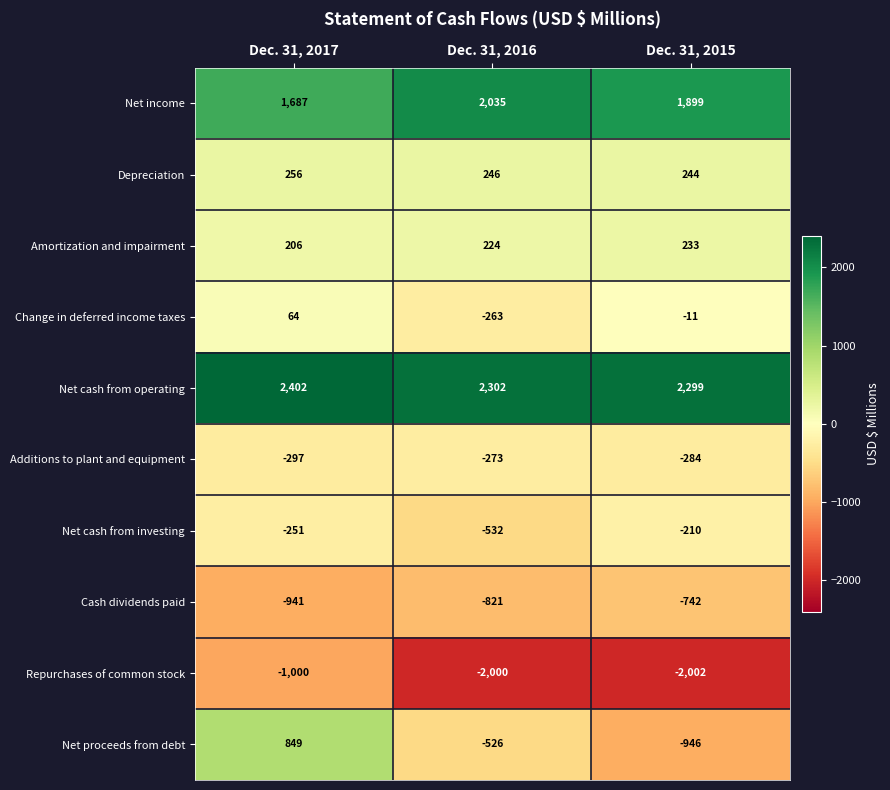

What is the smallest value displayed?

-2002